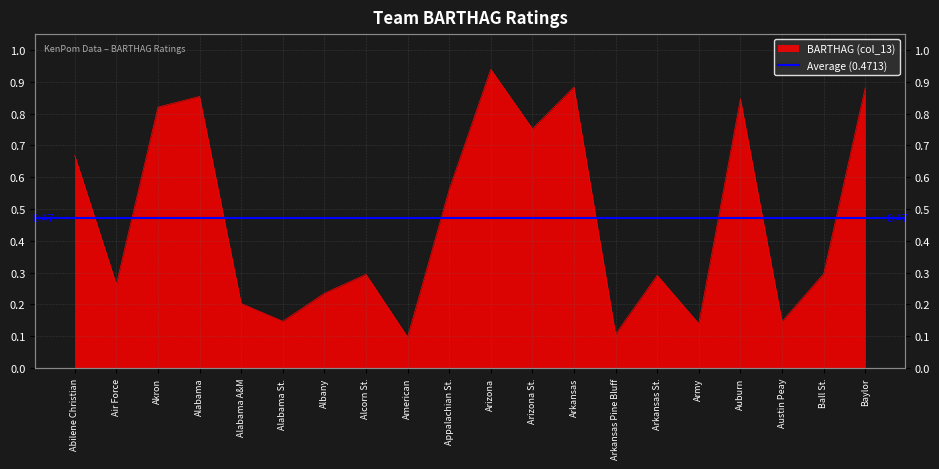

What is the sum of all values?

9.4